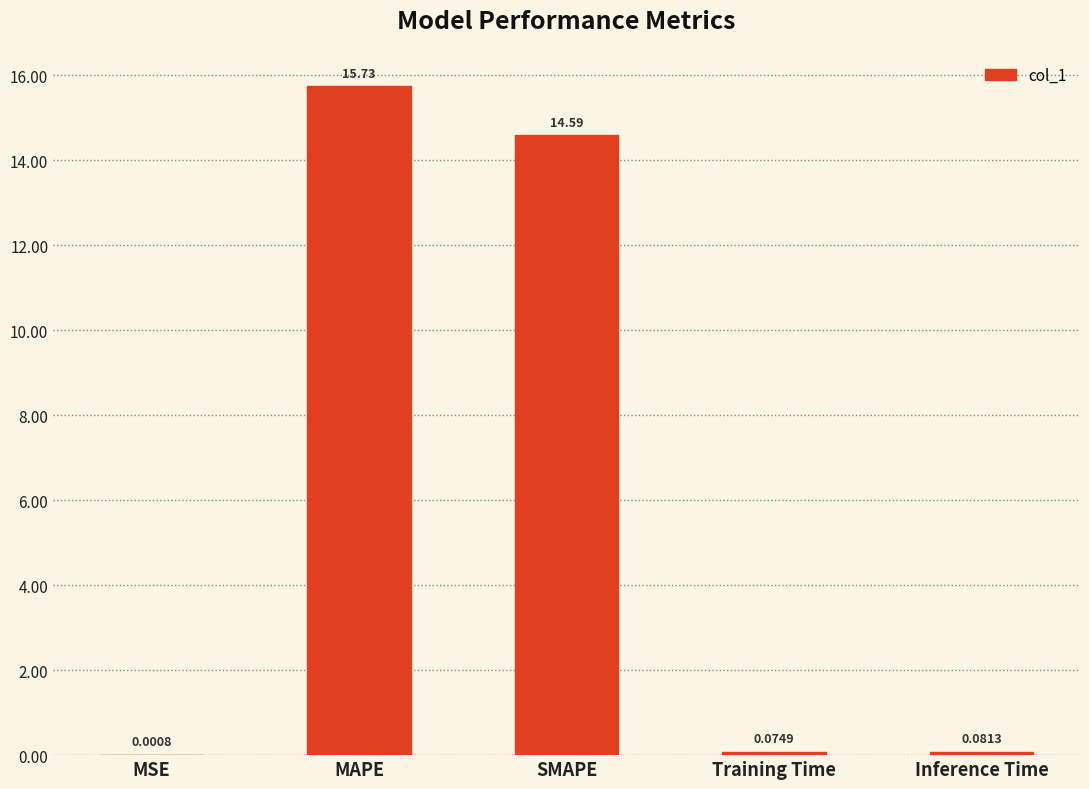

What is the sum of the values at Inference Time and MAPE?

15.8